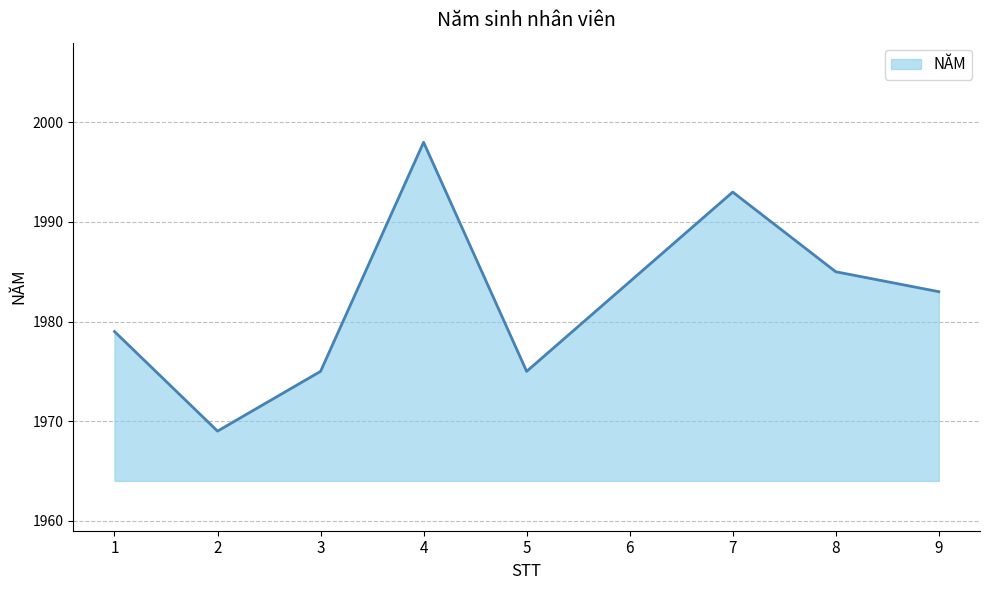

What is the average value?

1982